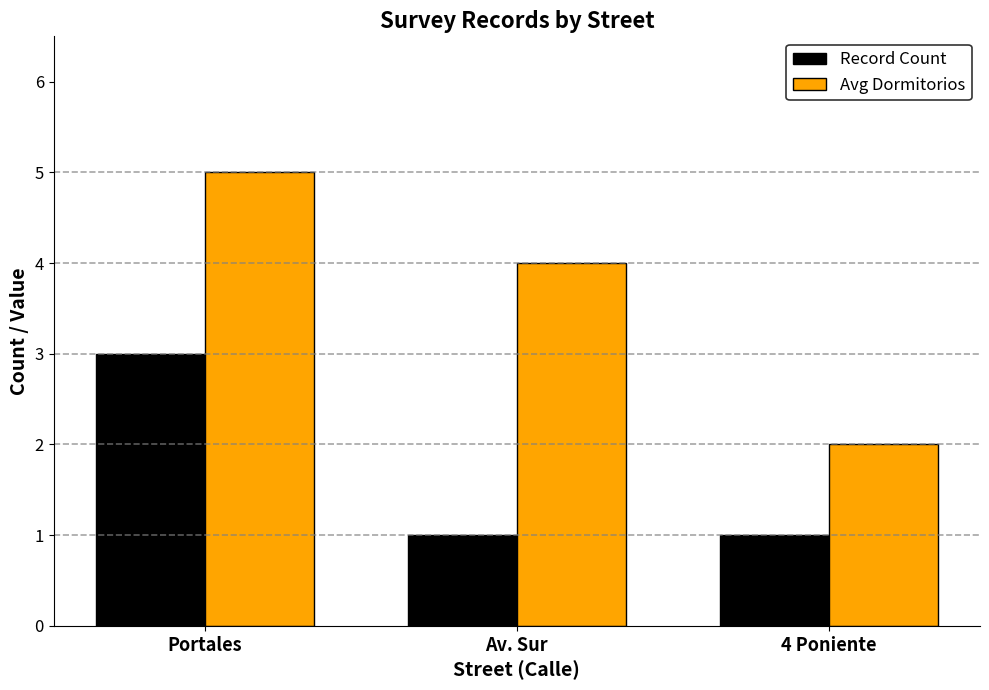

What is the label of the 3rd bar from the right?

Portales